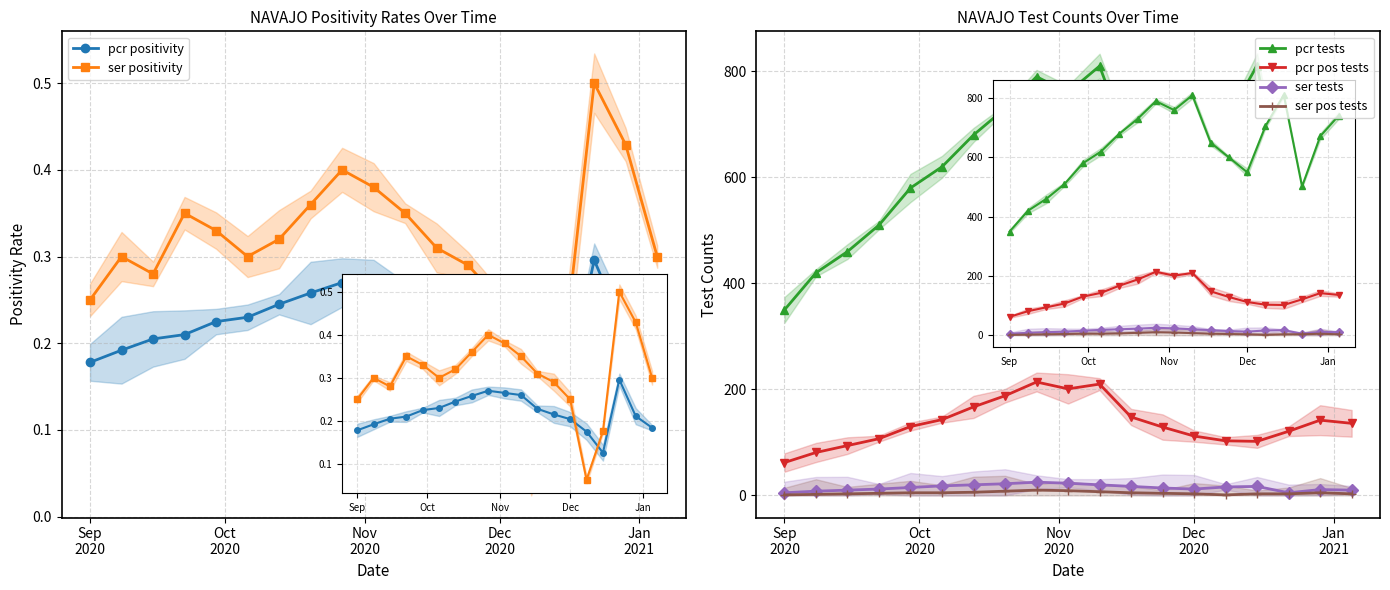

True or false: ser tests has more than 0 points higher than both neighbors.

True